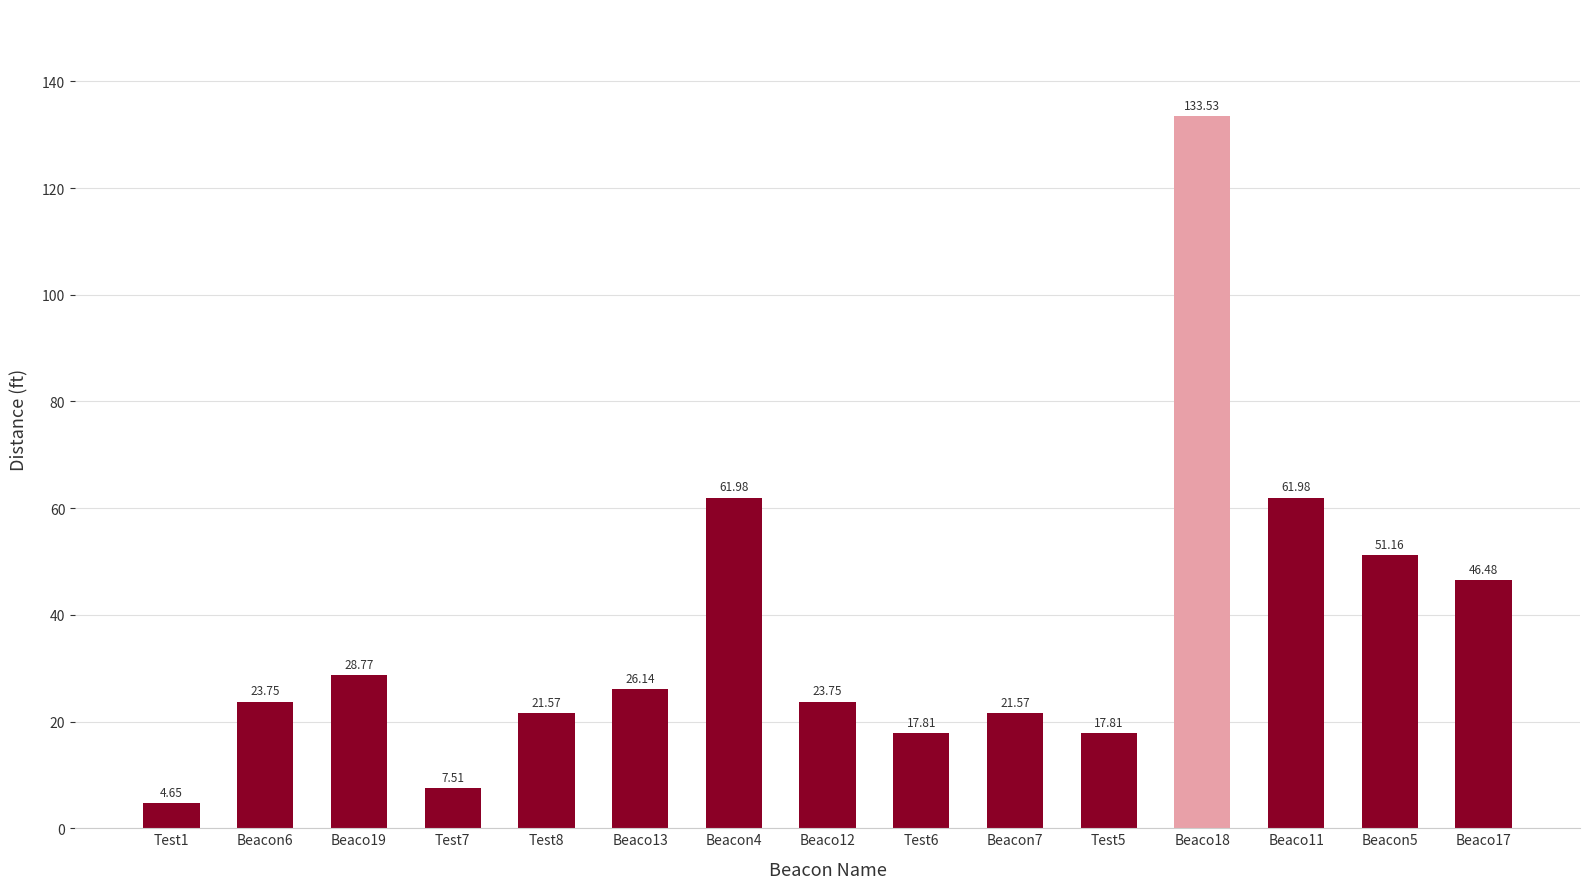

How many series are shown in this chart?

1